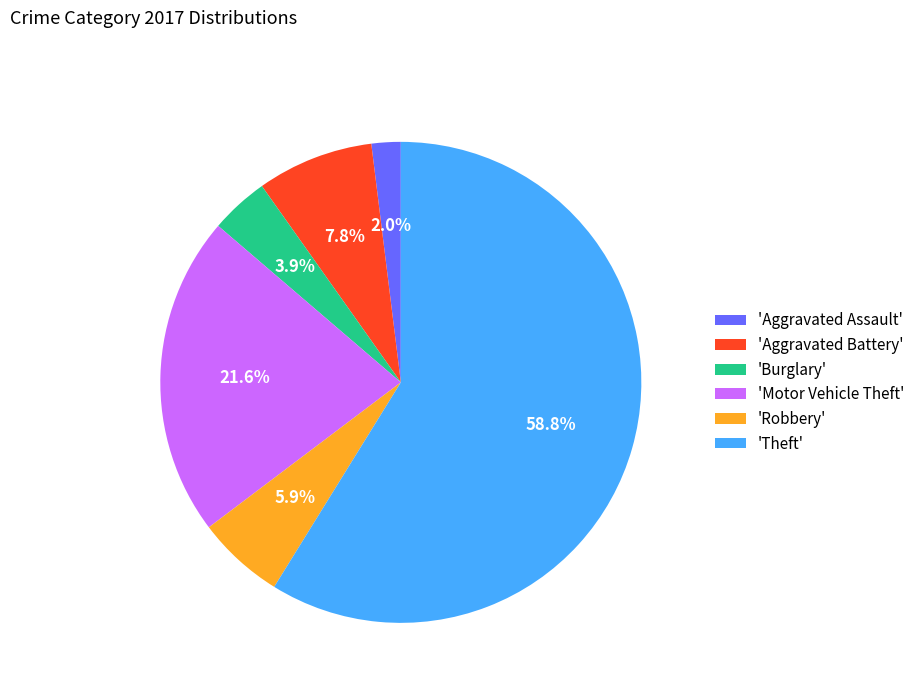

Which has a higher value, 'Motor Vehicle Theft' or 'Theft'?

'Theft'